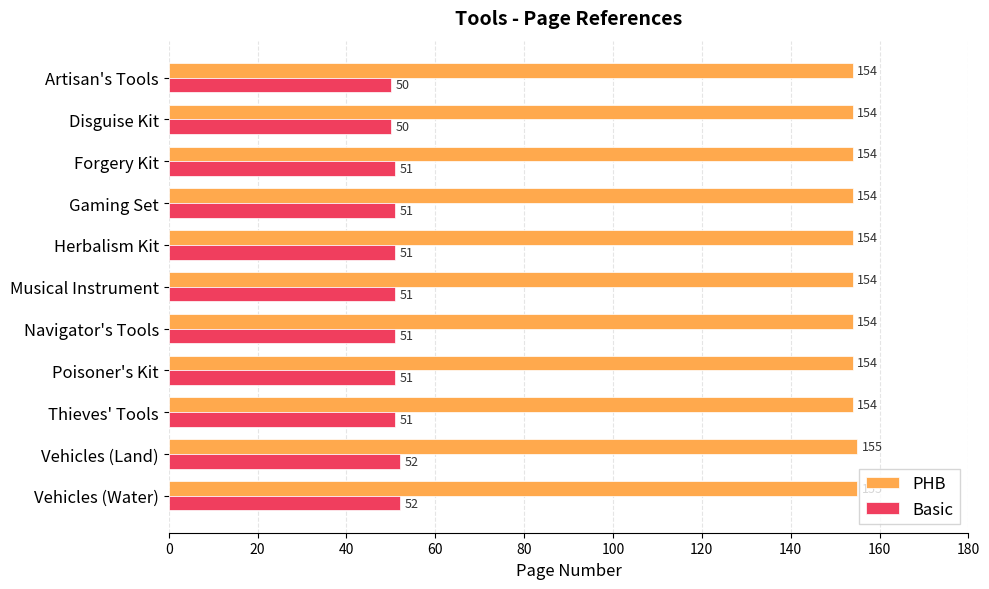

Count the Basic values in the range 51 to 52.

9